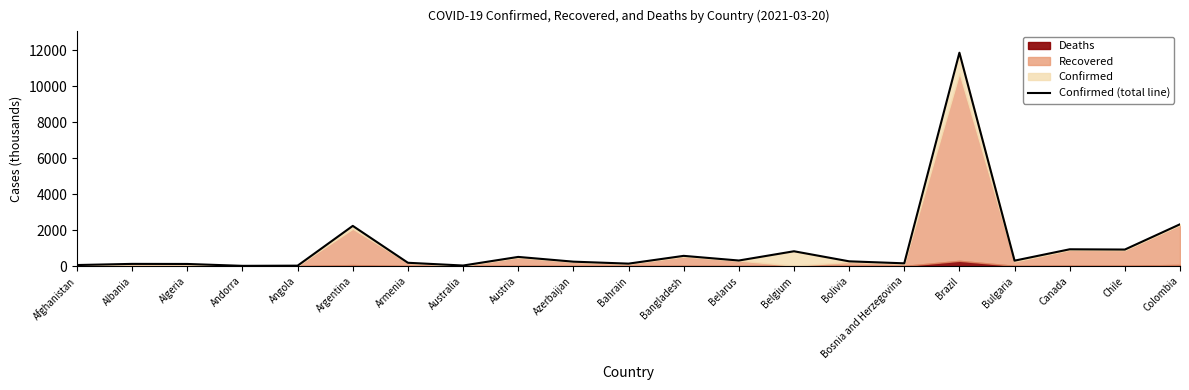

List the labels in order of value, smallest first.

Andorra, Angola, Australia, Afghanistan, Algeria, Albania, Bahrain, Bosnia and Herzegovina, Armenia, Azerbaijan, Bolivia, Bulgaria, Belarus, Austria, Bangladesh, Belgium, Chile, Canada, Argentina, Colombia, Brazil